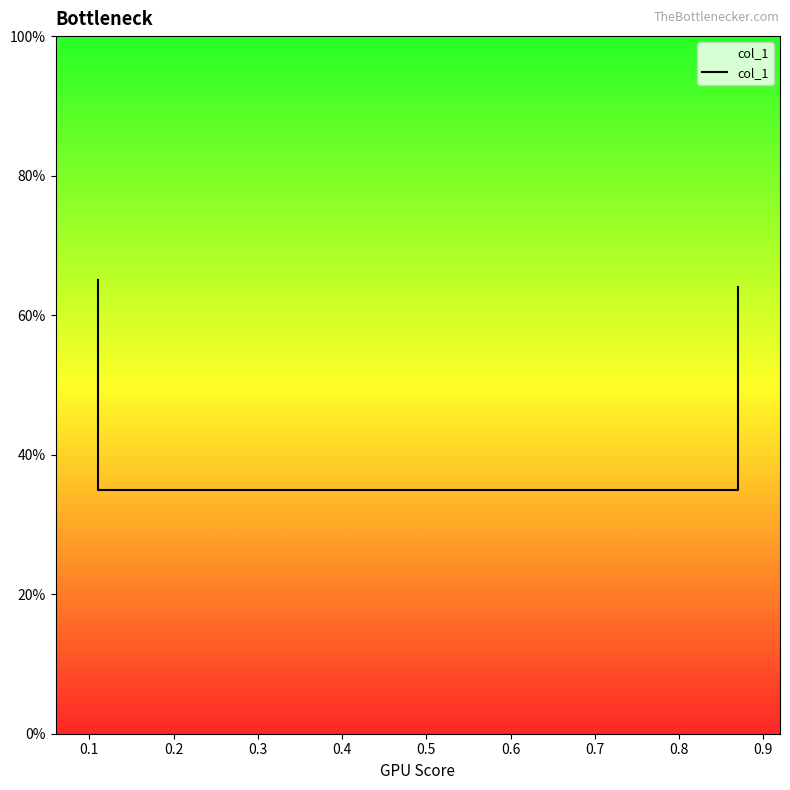

True or false: there are more than 2 points higher than both neighbors.

False